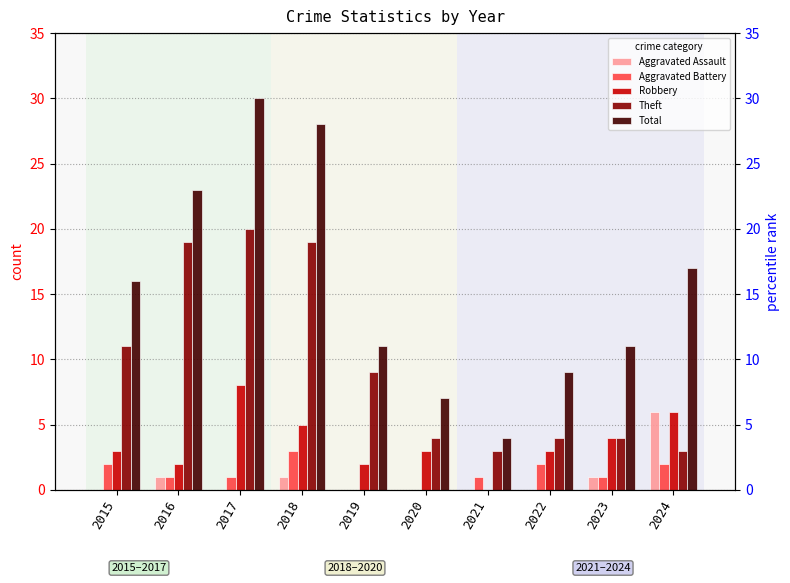

Is the value of Robbery at 2016 greater than the value of Total at 2015?

No